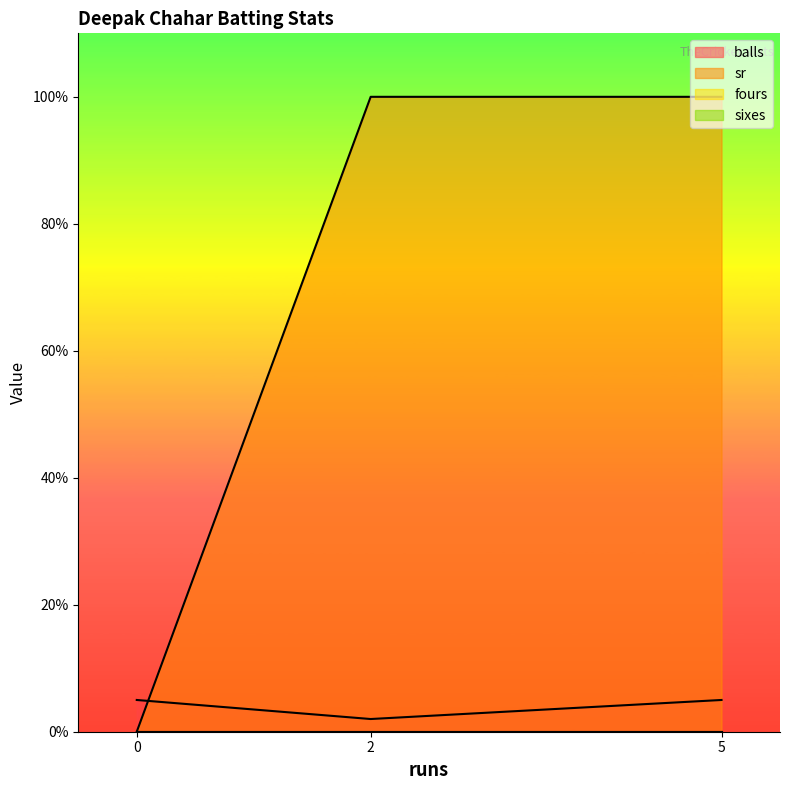

Which series has the widest spread of values?

sr